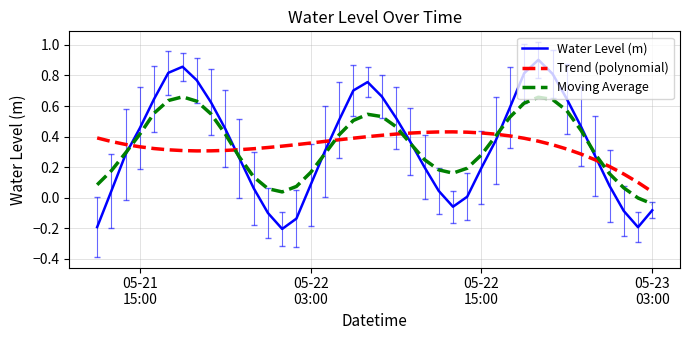

Count the number of data series in this chart.

3